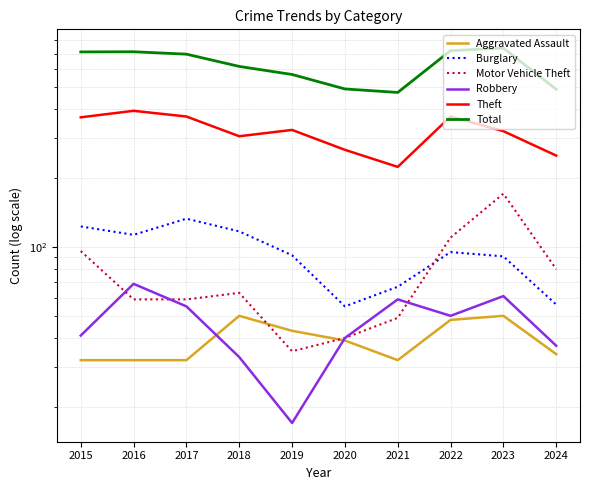

At which category does the chart reach its peak across all series?

2023